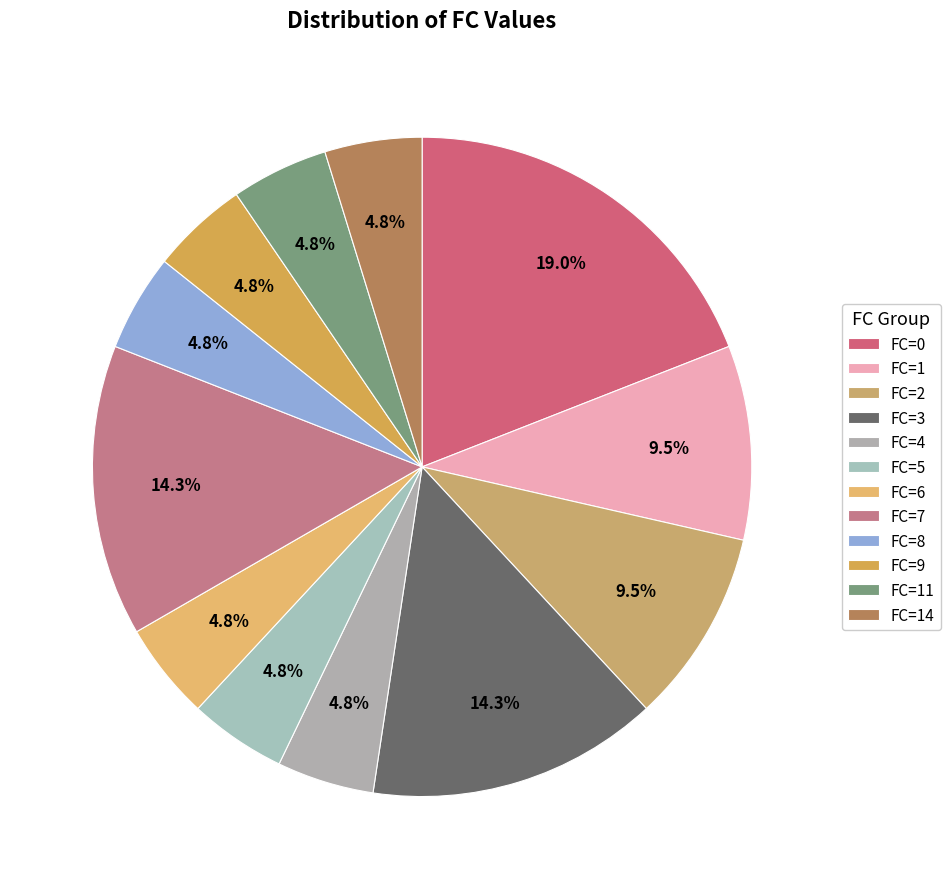

To the nearest percent, what percentage of the pie is FC=11?

5%